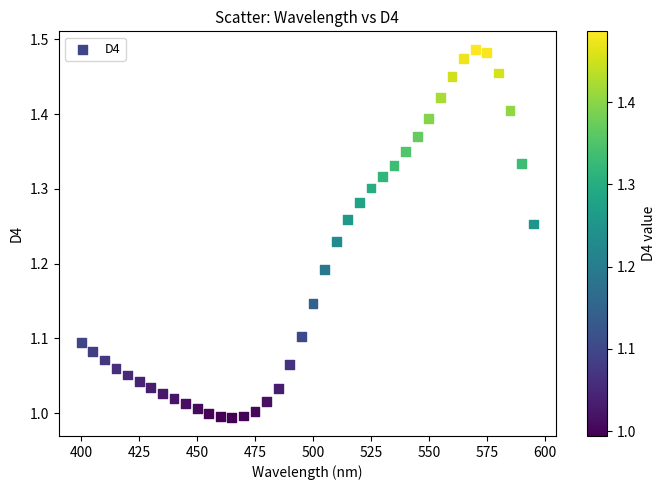

What is the range of Y values (max minus min)?

0.5